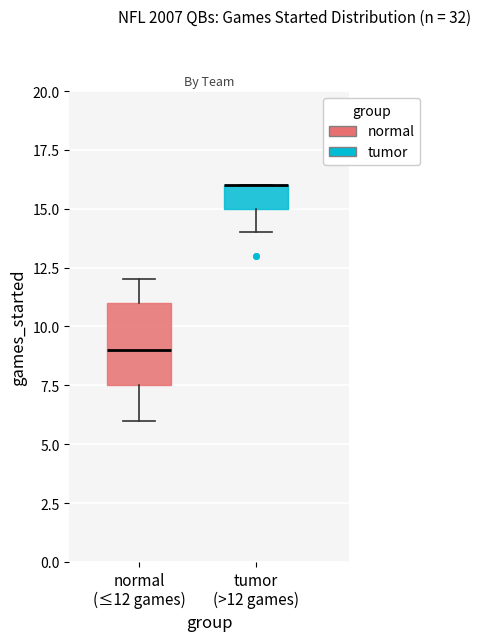

Reading left to right, transcribe this box plot: for each box, give where its median line is, the range the box spans, and where its two whiskers end, as read against the y-axis. The values are not printed on the chart, so give them approximately, as read against the axis.

normal (≤12 games): median 9.0, box 7.5 to 11.0, whiskers 6.0 to 12.0
tumor (>12 games): median 16.0 (drawn on the box's upper edge), box 15.0 to 16.0, whiskers 14.0 to 16.0